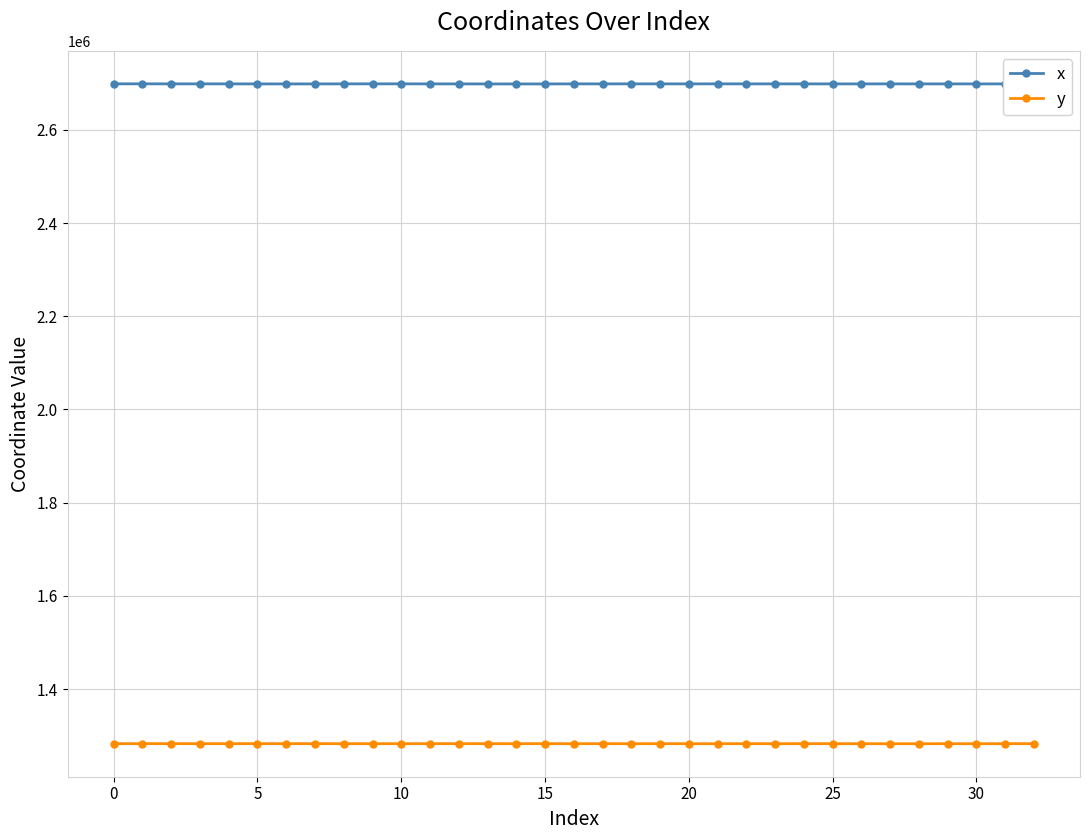

What is the average value of the y series?

1282675.7